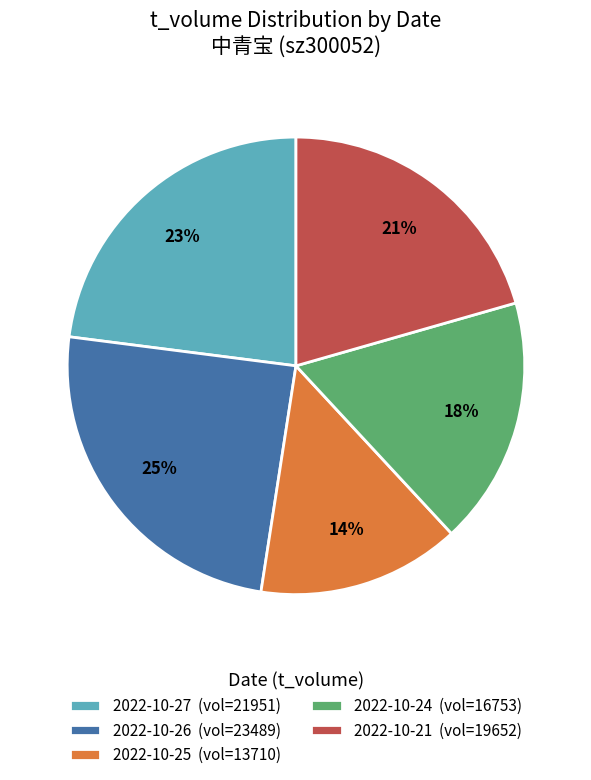

To the nearest percent, what portion does 2022-10-25 (vol=13710) represent?

14%